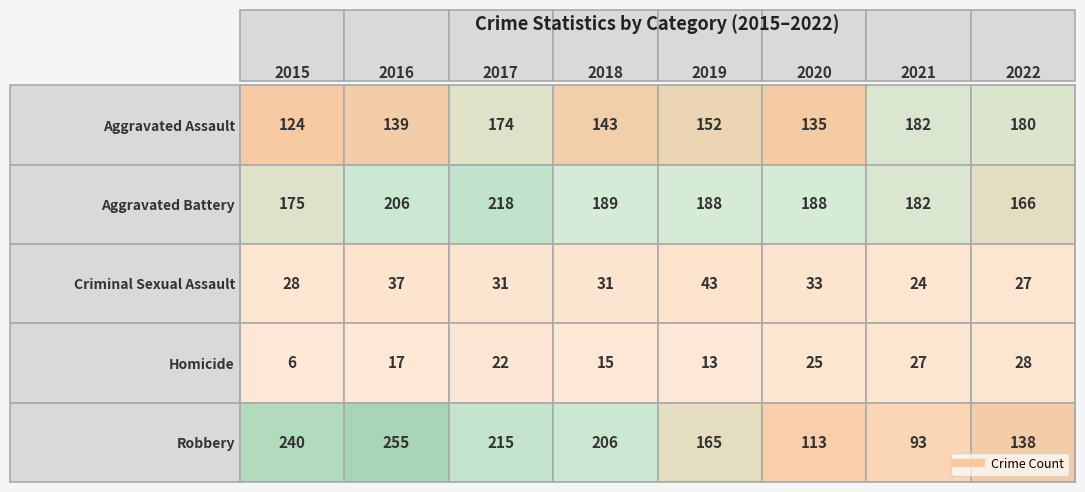

What is the spread (max minus min) of values at 2020?

163